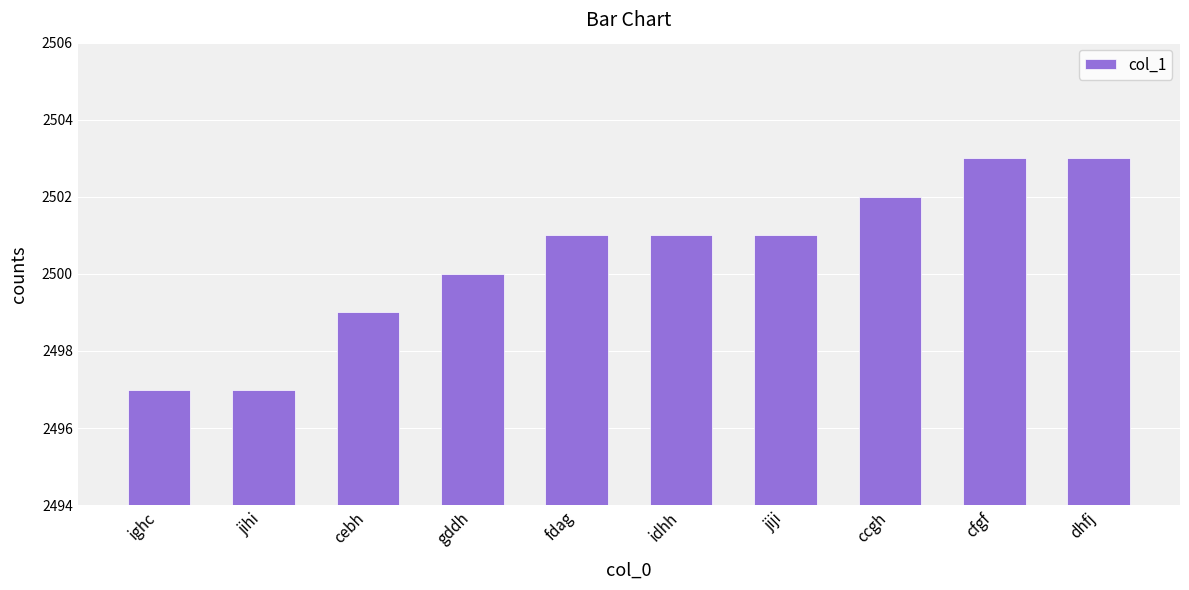

What is the sum of all values?

25004